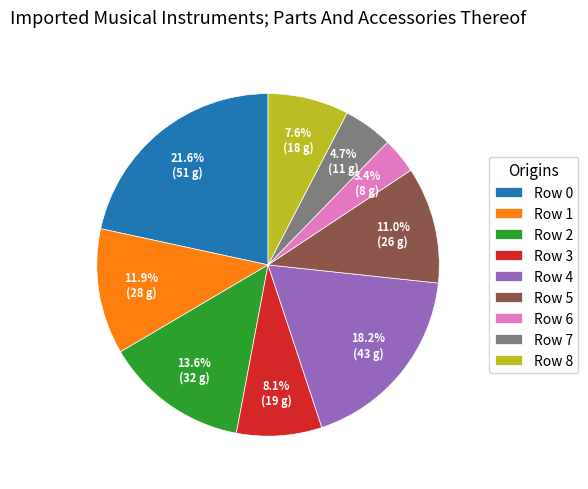

Count the number of slices in the pie.

9